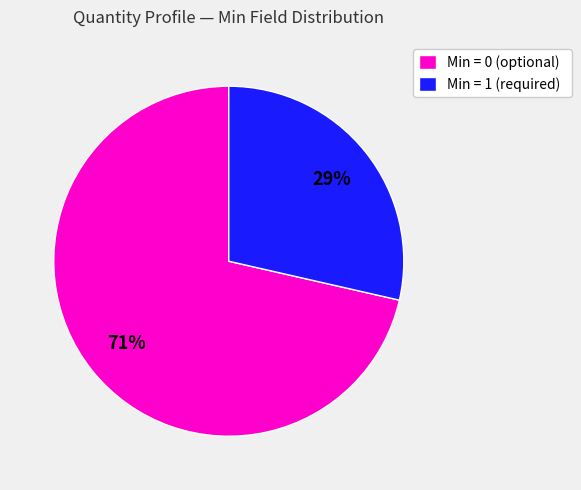

Which category accounts for the majority?

Min = 0 (optional)